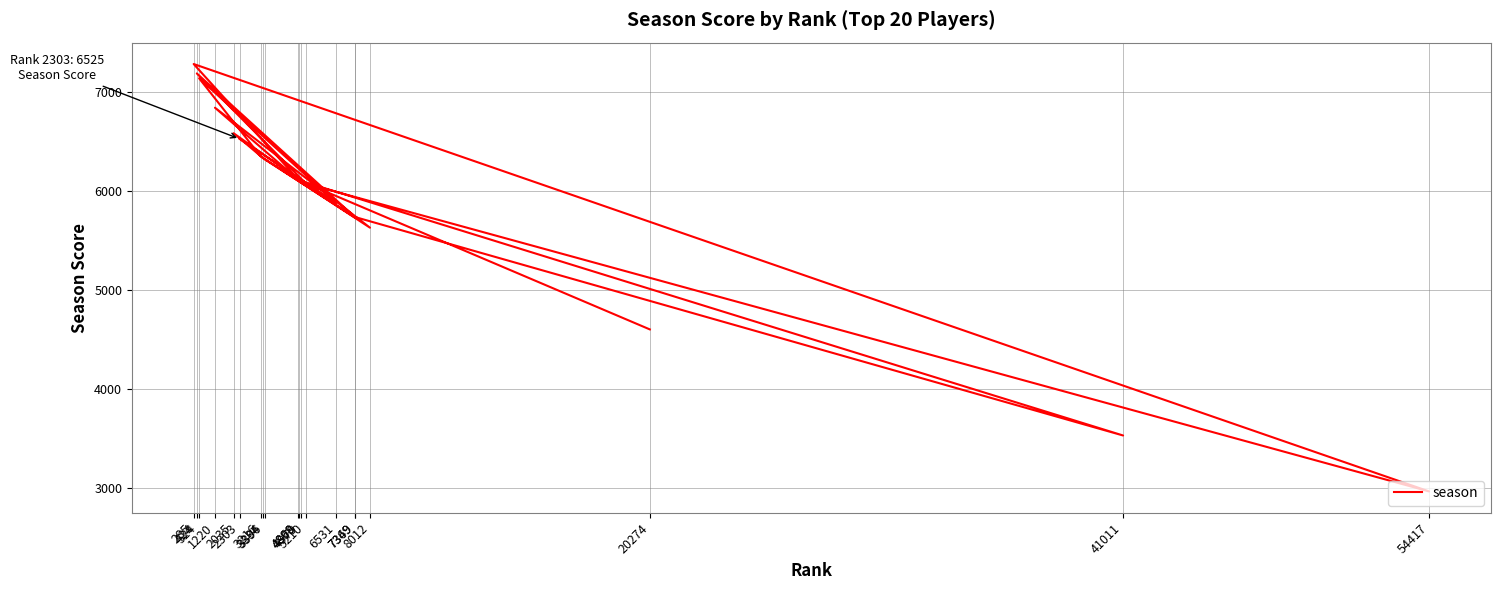

List the labels in order of value, smallest first.

54417, 41011, 20274, 8012, 7369, 7349, 6531, 5210, 4979, 4899, 4868, 3396, 3334, 3216, 2303, 2035, 1220, 524, 424, 285